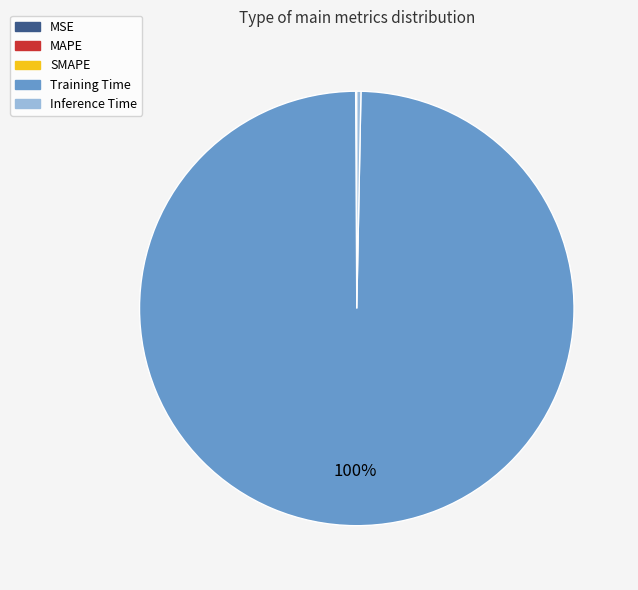

To the nearest percent, what is the average slice percentage?

20%